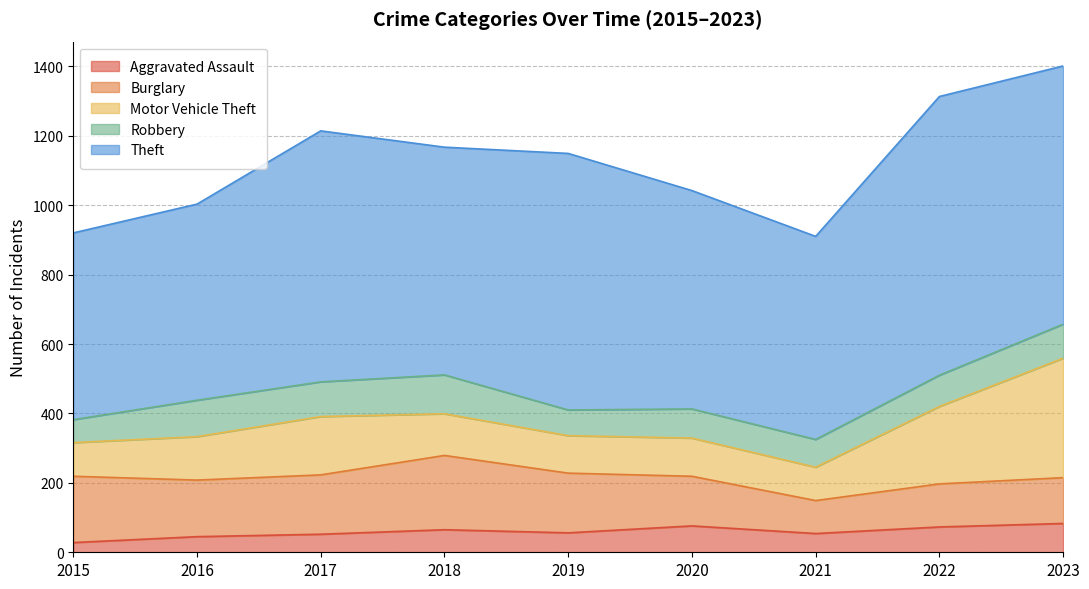

True or false: Theft has a value of 744 at 2023.

True